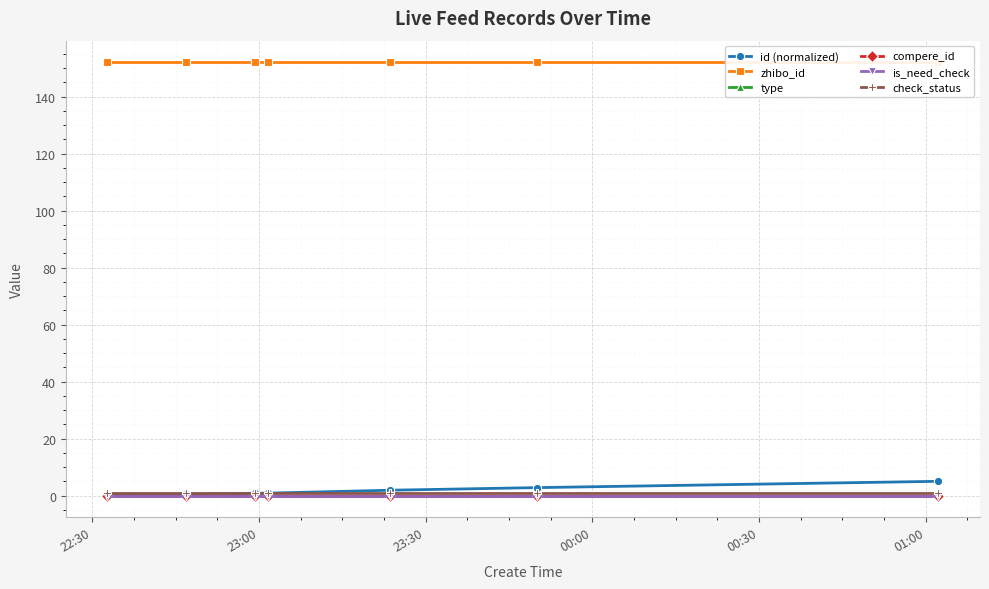

What is the maximum value shown in the chart?

152.0